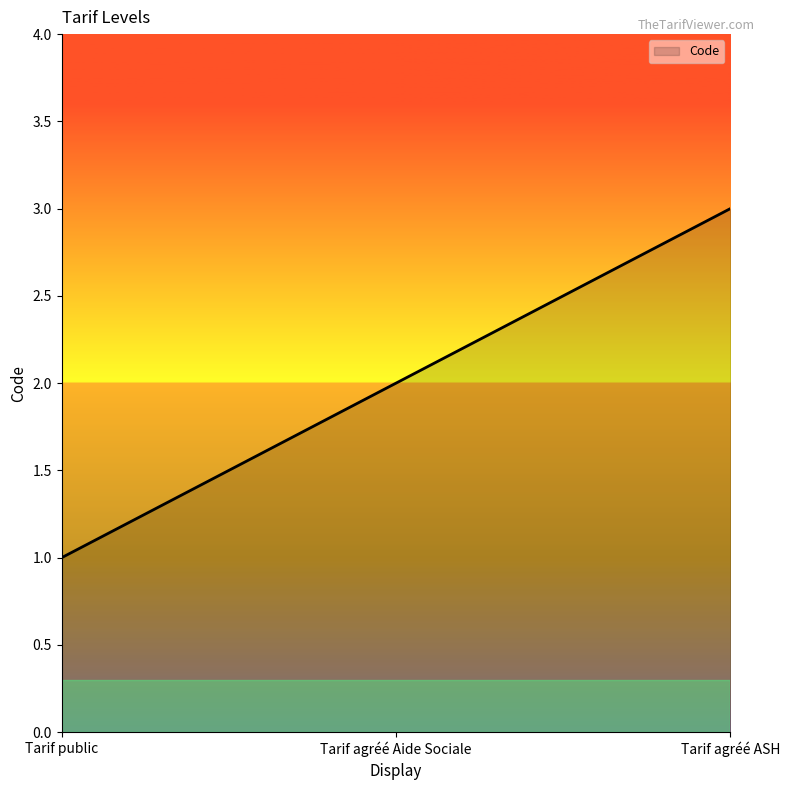

How many lines are shown in the chart?

1